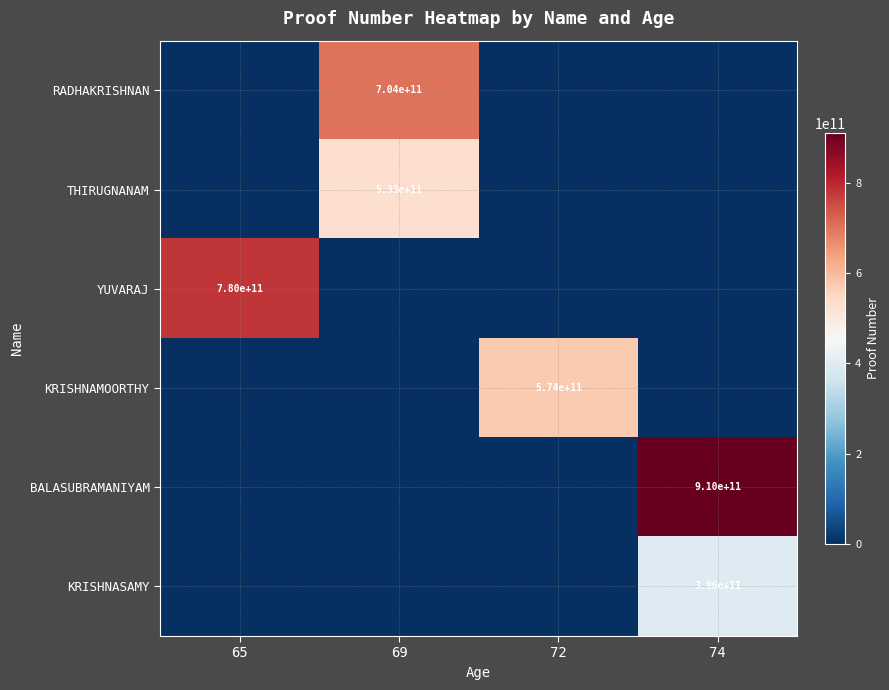

How many distinct data groups are displayed?

6